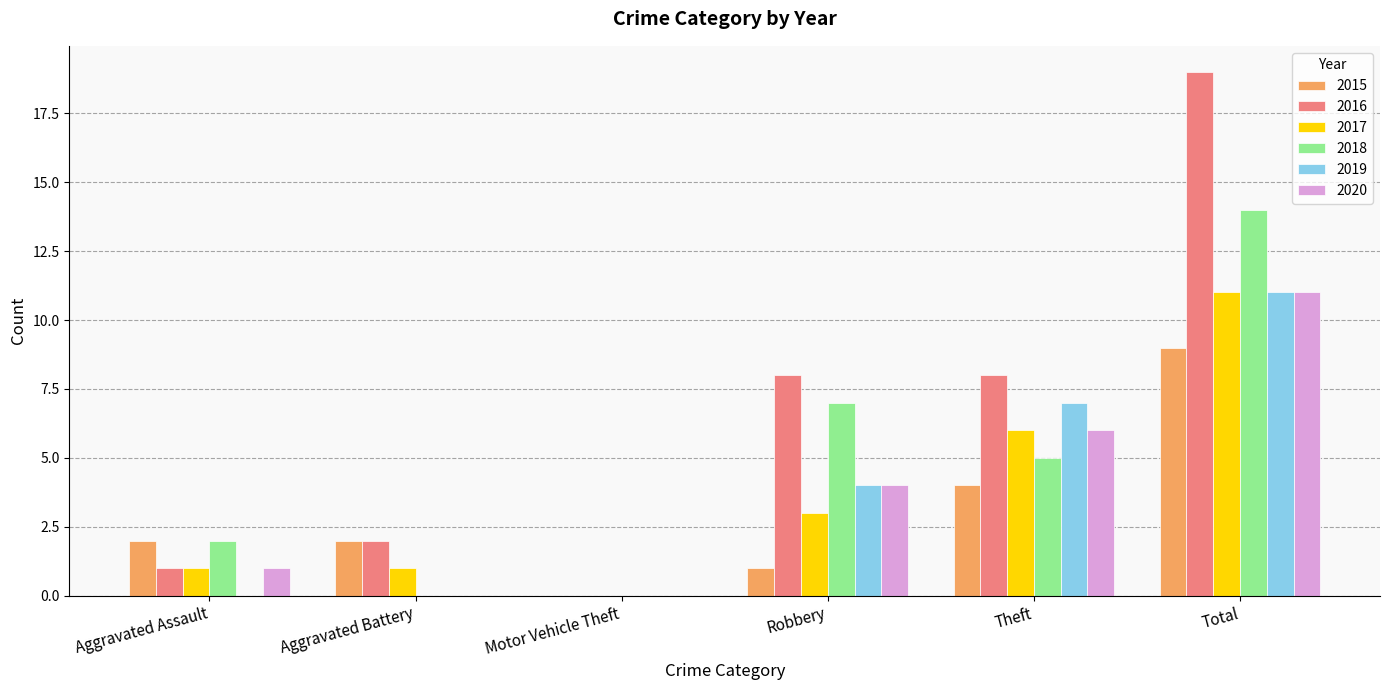

True or false: 2016 has a value of 2 at Aggravated Assault.

False